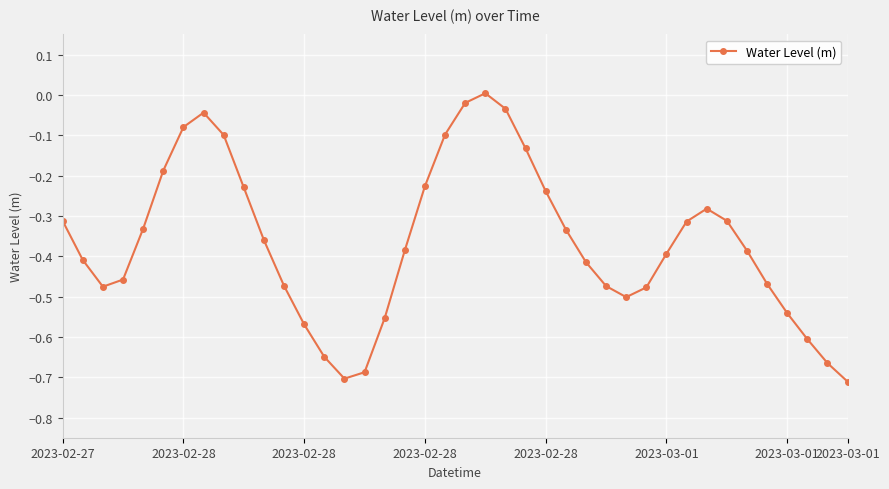

How many categories are shown in the chart?

40